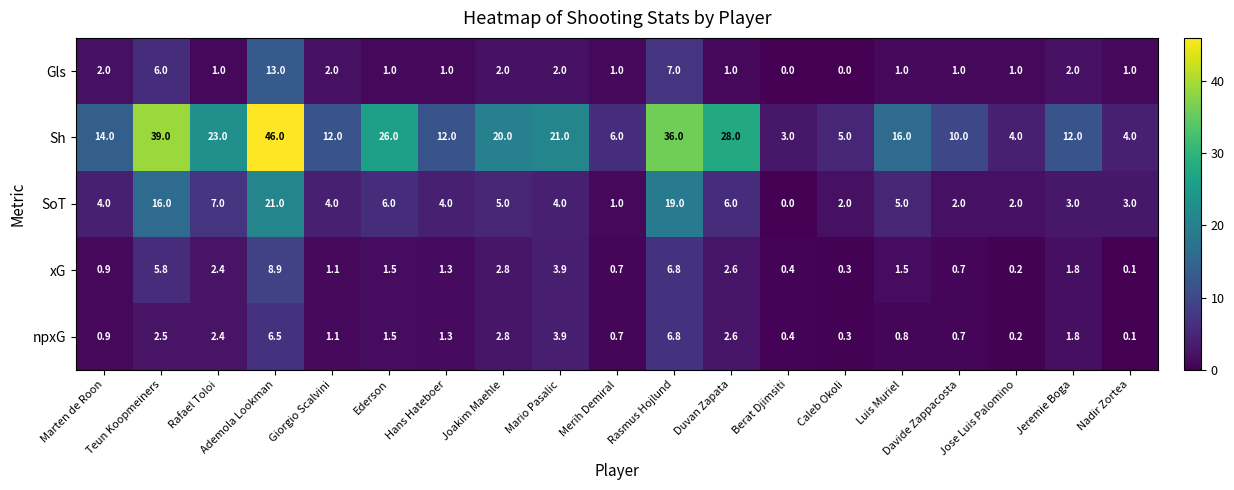

Which series has the largest total across all categories?

Sh